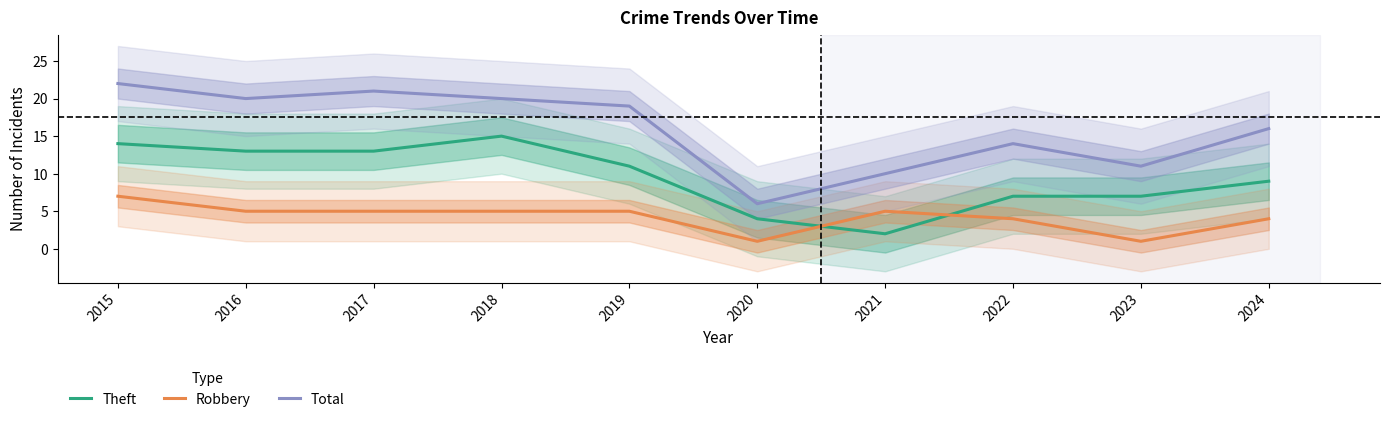

Between 2019 and 2024, which is larger?

2019